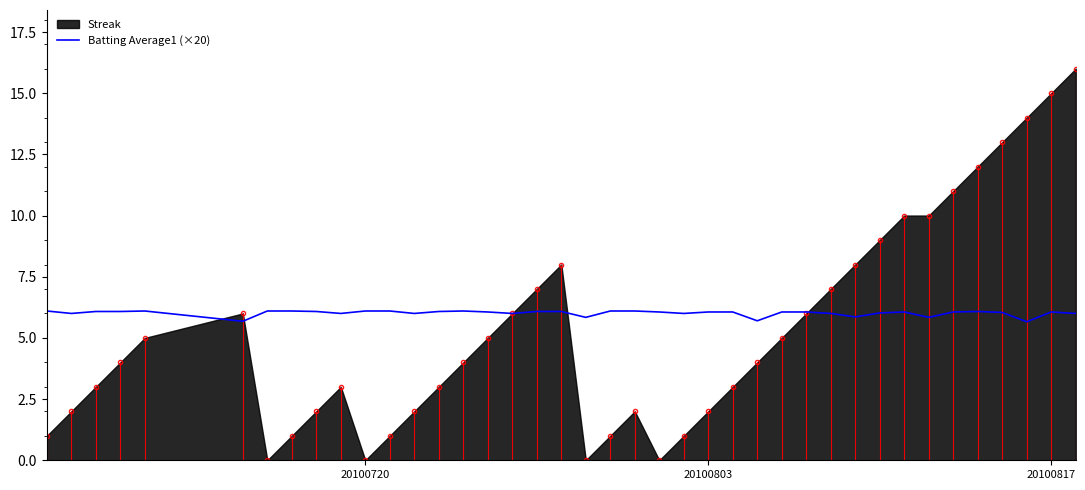

Reading left to right, what are all the values shown in this chart?

6.1	6.0	6.1	6.1	6.1	5.7	6.1	6.1	6.1	6.0	6.1	6.1	6.0	6.1	6.1	6.1	6.0	6.1	6.1	5.8	6.1	6.1	6.1	6.0	6.1	6.1	5.7	6.1	6.1	6.0	5.9	6.0	6.1	5.8	6.1	6.1	6.0	5.7	6.1	6.0